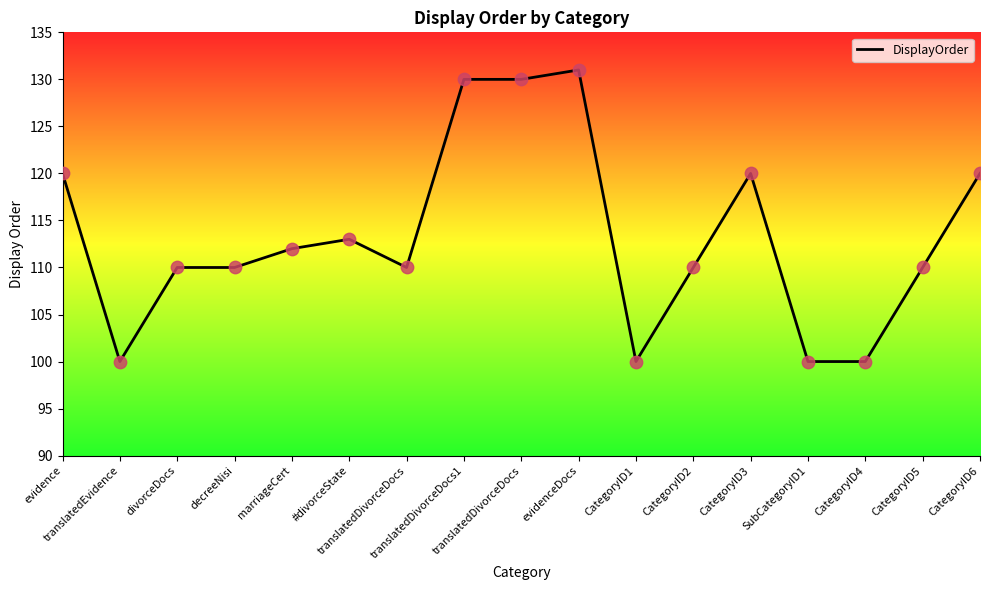

What is the ratio of the value at marriageCert to the value at CategoryID1?

1.1